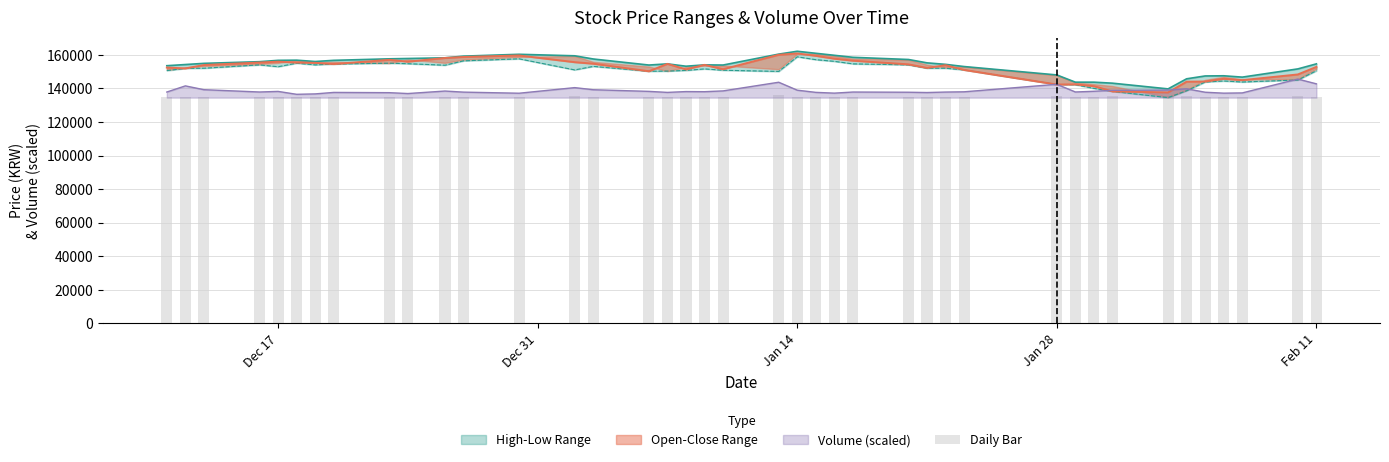

What is the lowest value of the Volume (scaled) series?

136474.4